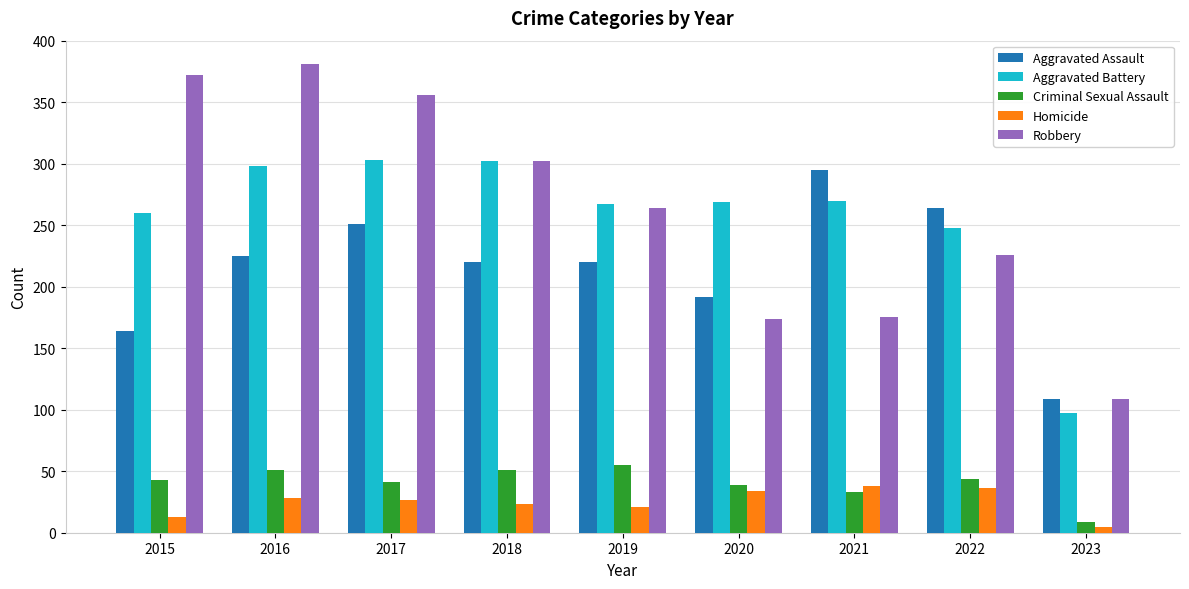

Is the value of Criminal Sexual Assault at 2021 greater than the value of Aggravated Assault at 2017?

No